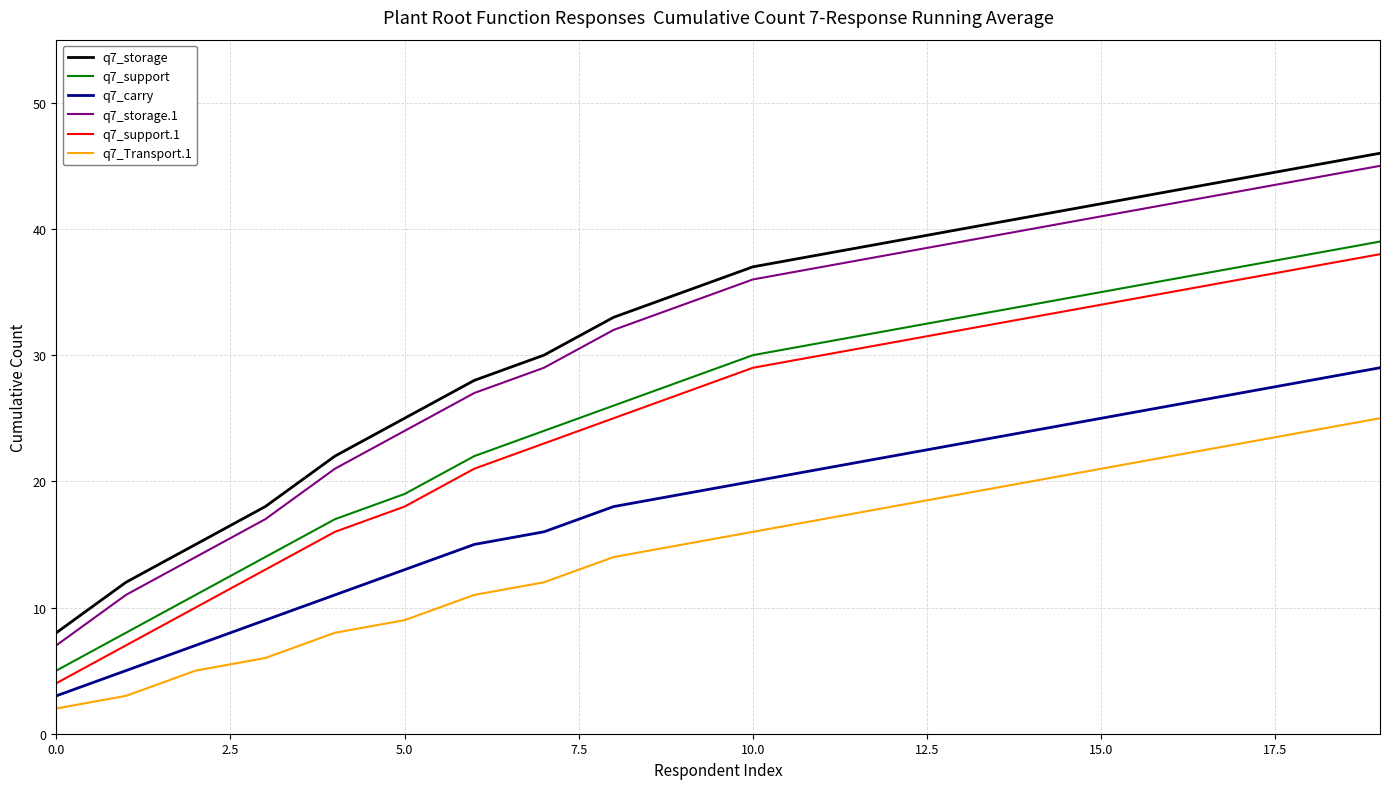

Is this an area chart (filled region under the line)?

No